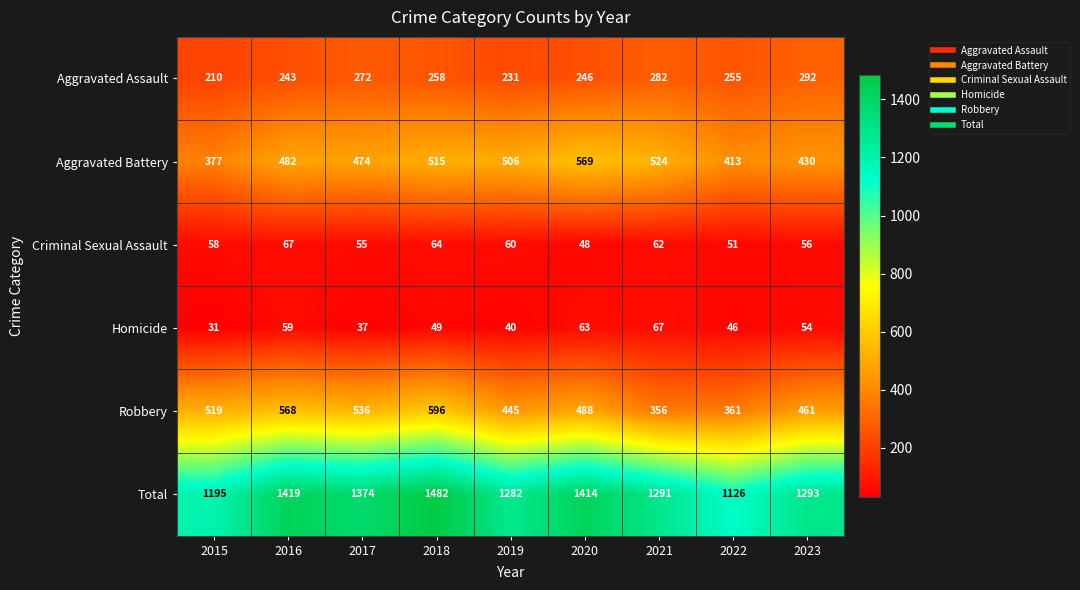

At which label is Aggravated Assault closest to 251?

2022